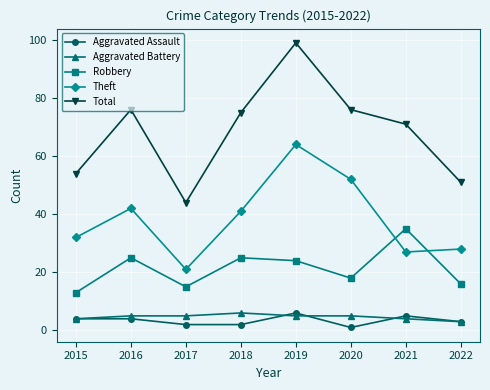

Read the Total value at 2016, to the nearest 5.

75